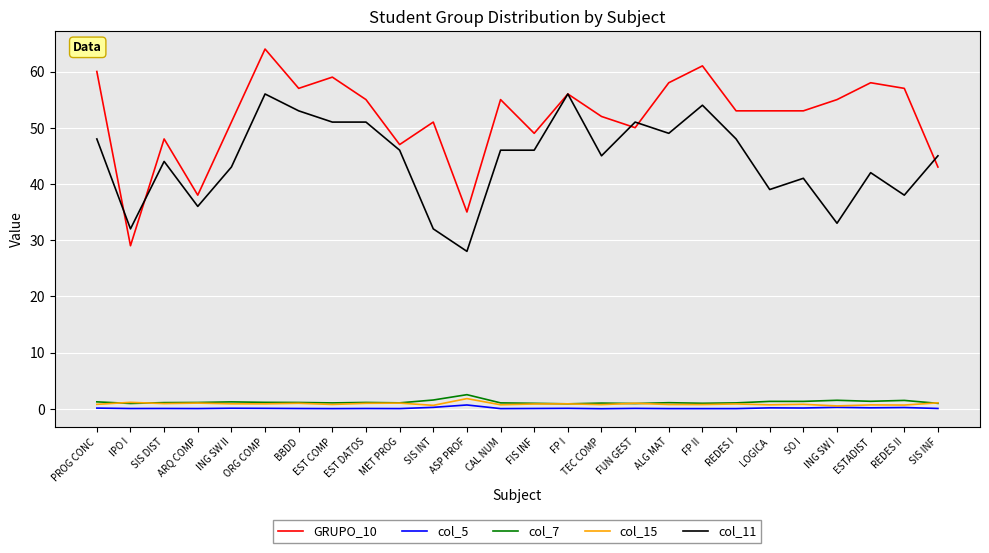

Is the value of col_5 at FP II greater than the value of GRUPO_10 at LOGICA?

No